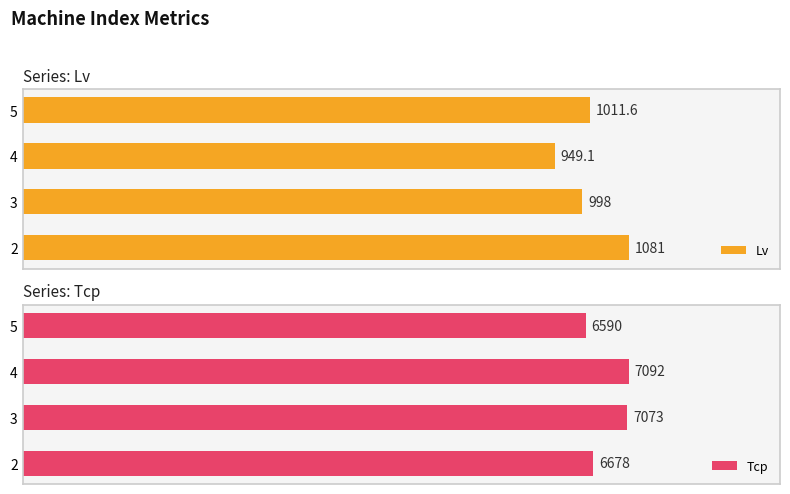

How many bars are there in total?

8